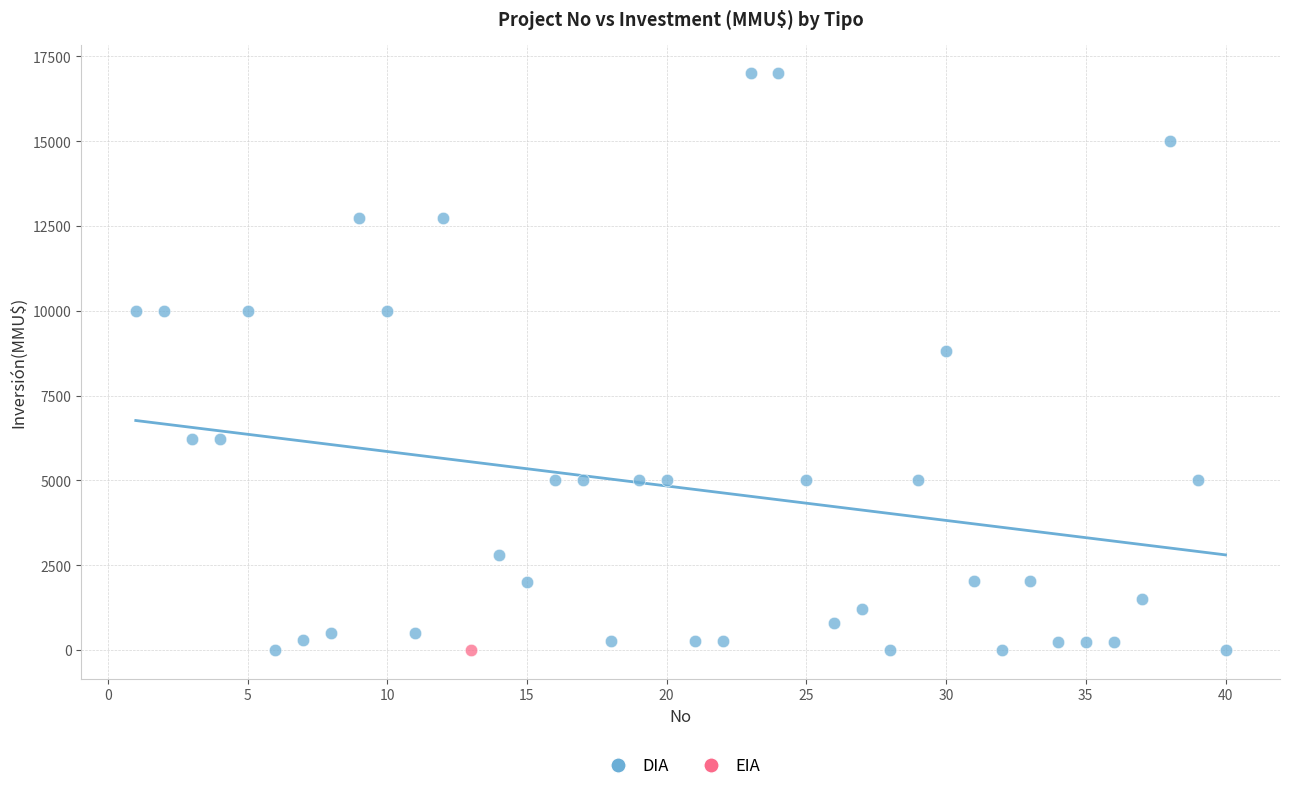

What are all the series names shown in the legend?

DIA, EIA